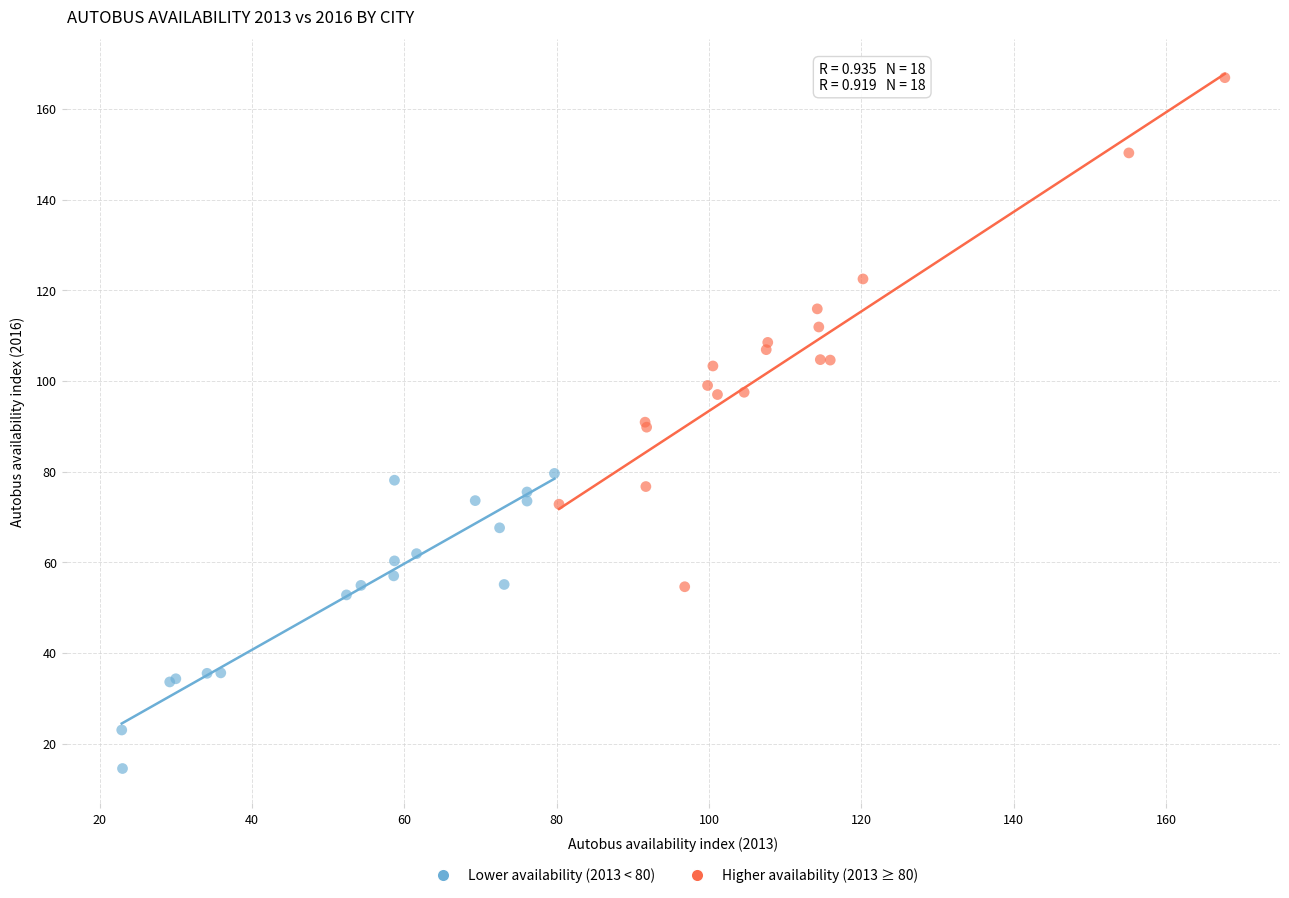

What are all the series names shown in the legend?

Lower availability (2013 < 80), Higher availability (2013 ≥ 80)